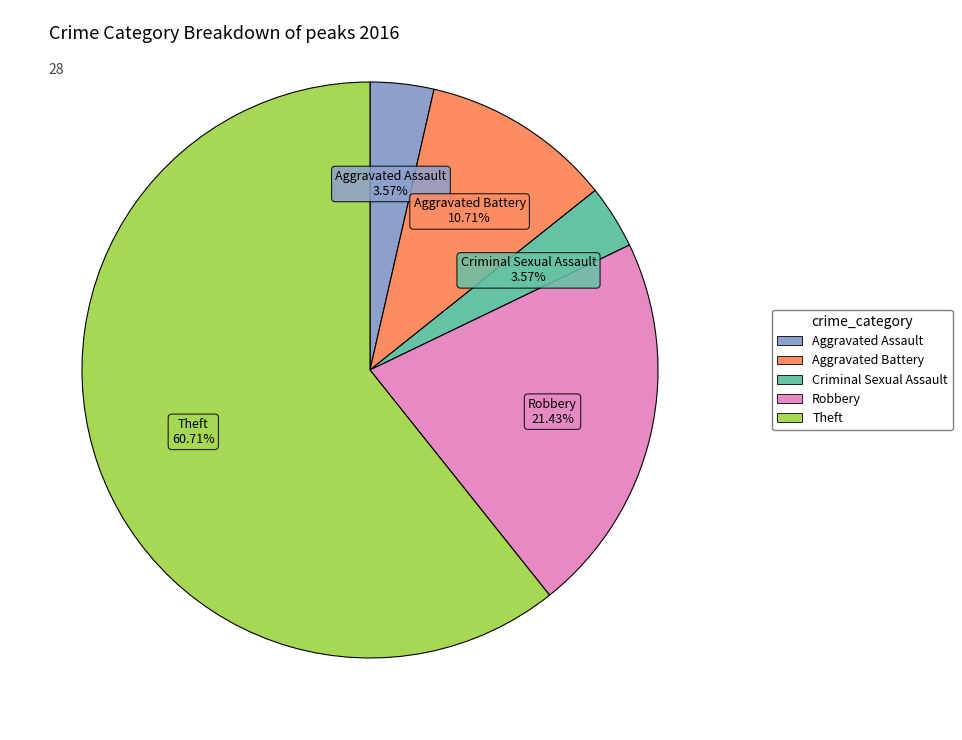

Between Theft and Aggravated Battery, which is larger?

Theft